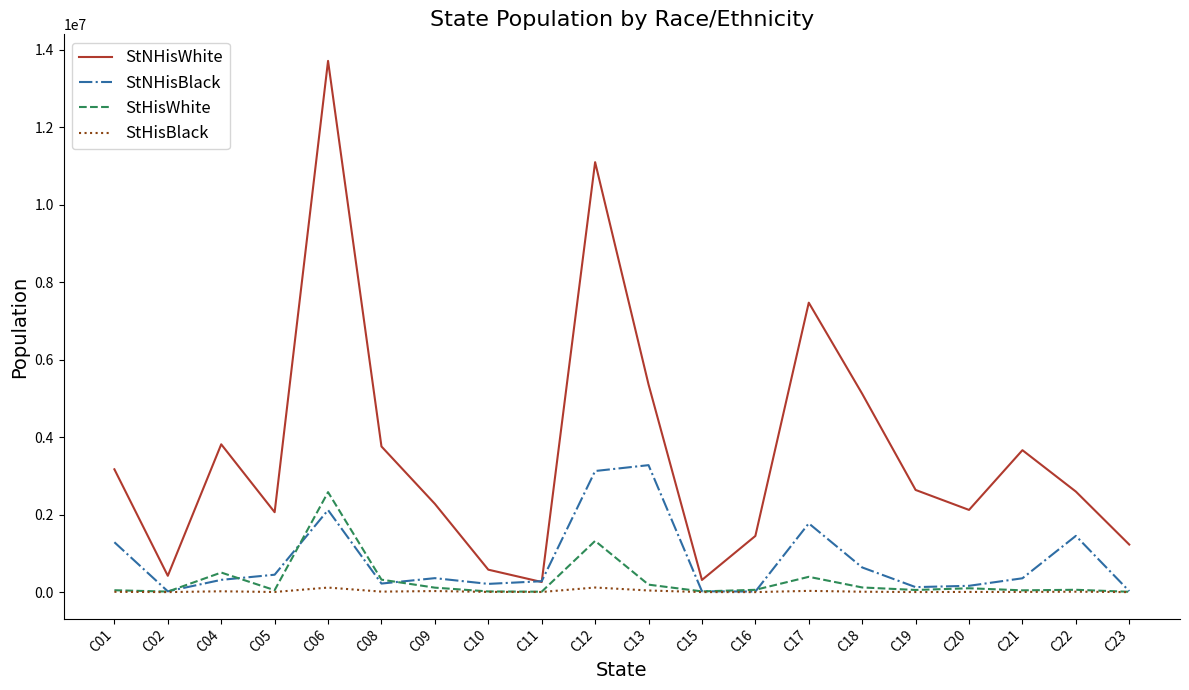

The value of StNHisBlack at C22 is 1452420. True or false?

True